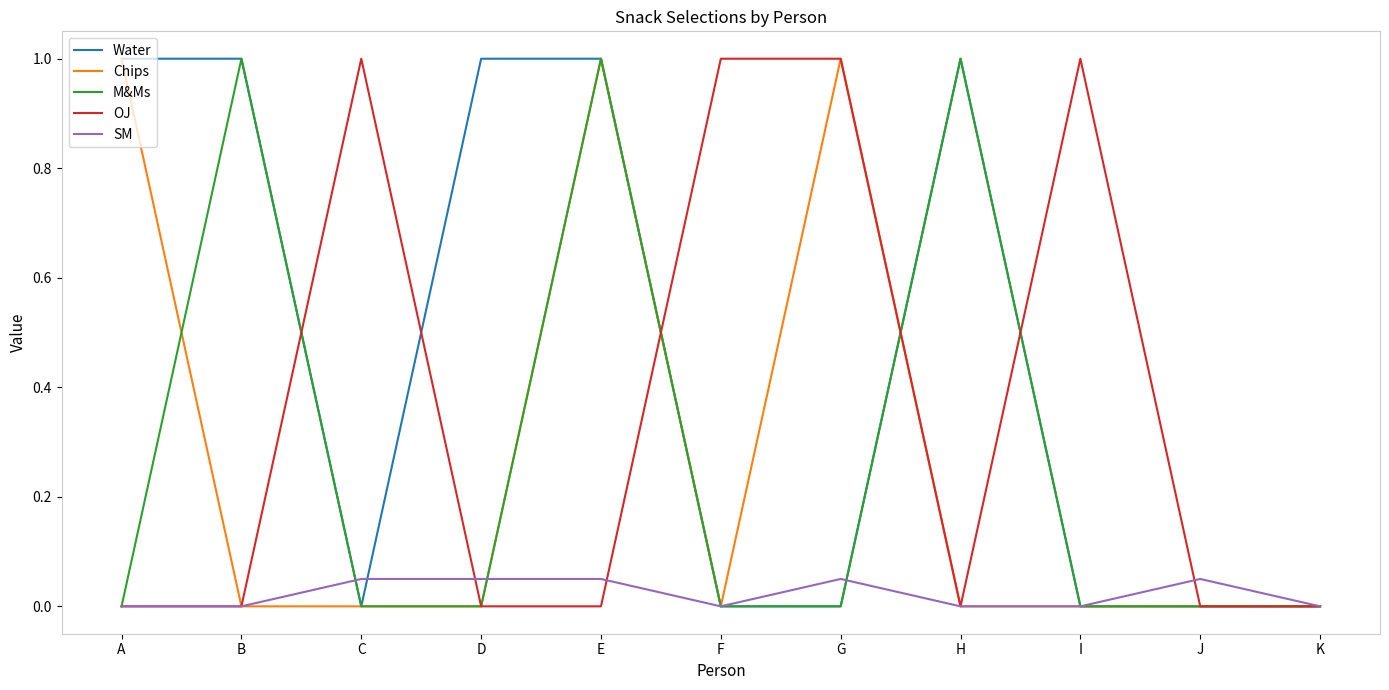

The value of M&Ms at D is 0.0. True or false?

True